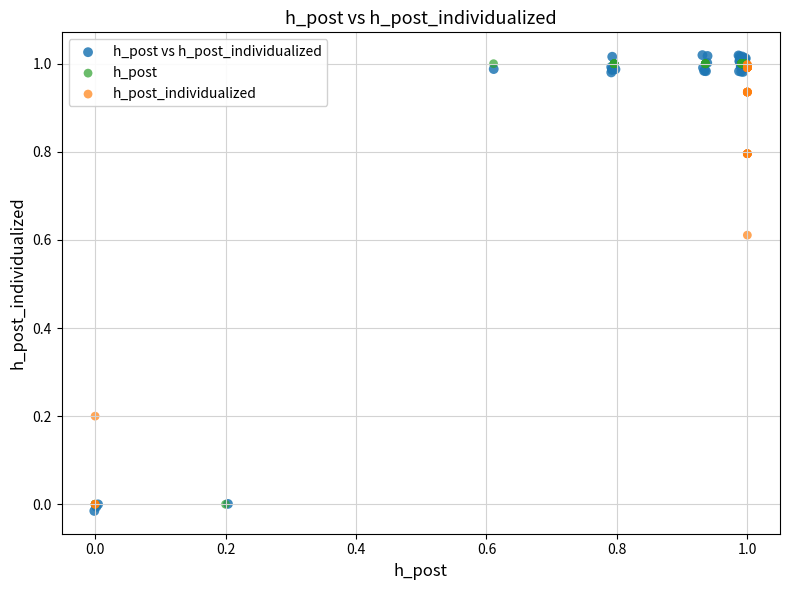

What are all the series names shown in the legend?

h_post vs h_post_individualized, h_post, h_post_individualized